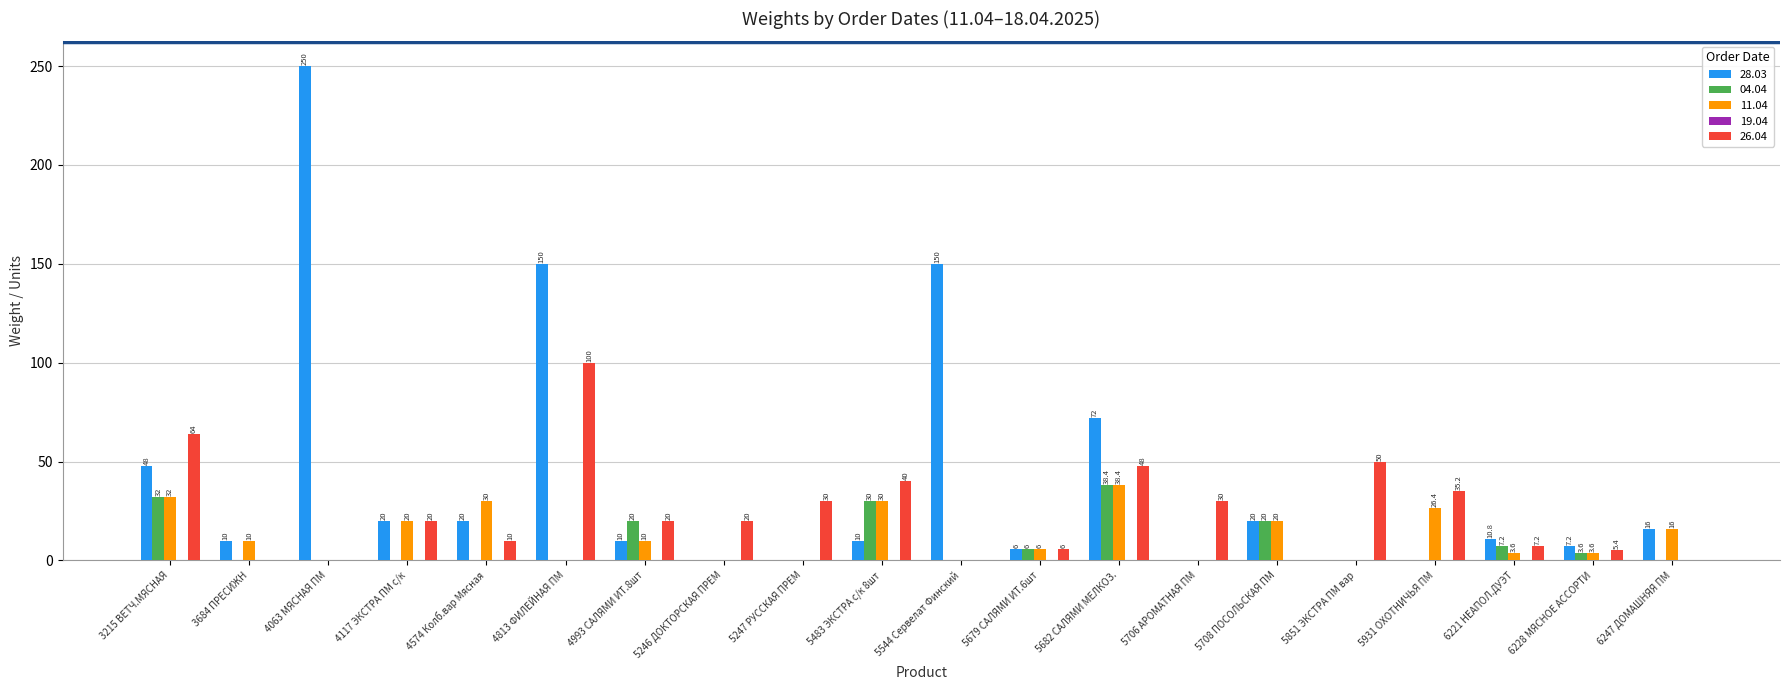

What value does the 28.03 series have at 6228 МЯСНОЕ АССОРТИ?

7.2